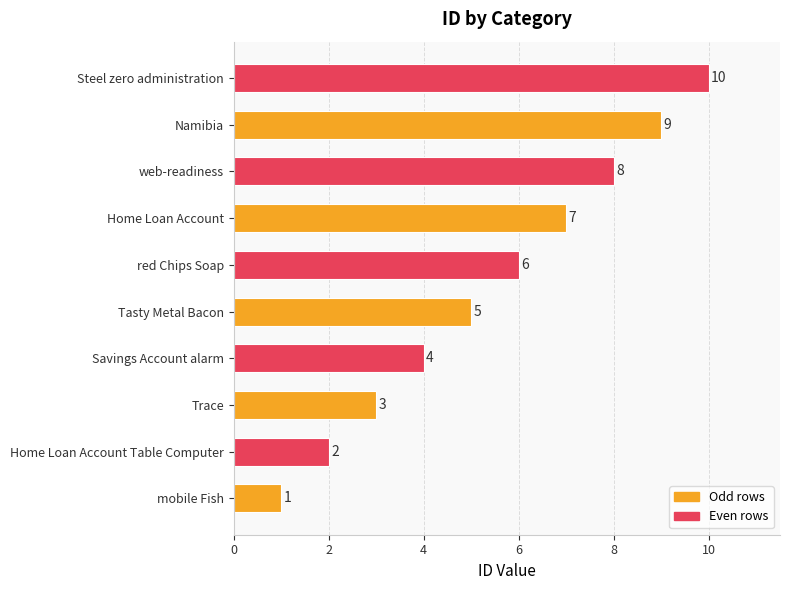

How many series are shown in this chart?

1